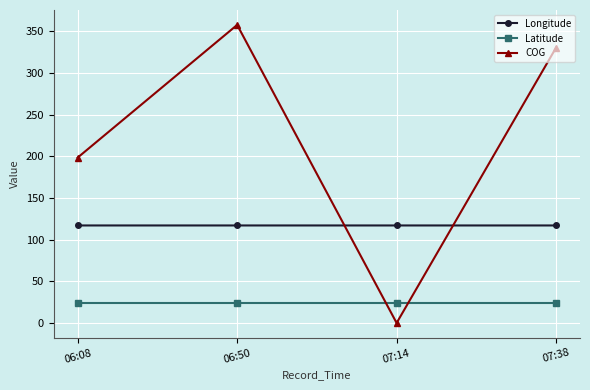

What is the average value of the Longitude series?

117.1